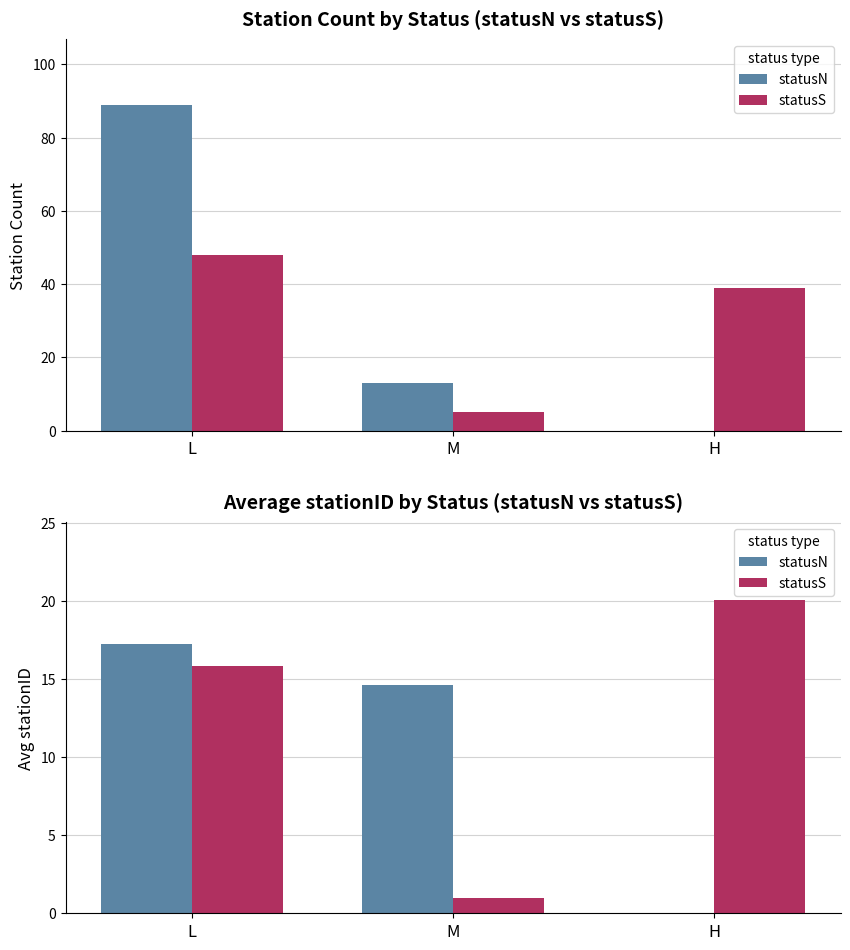

What is the difference between the maximum and minimum values in the statusN series?

17.2